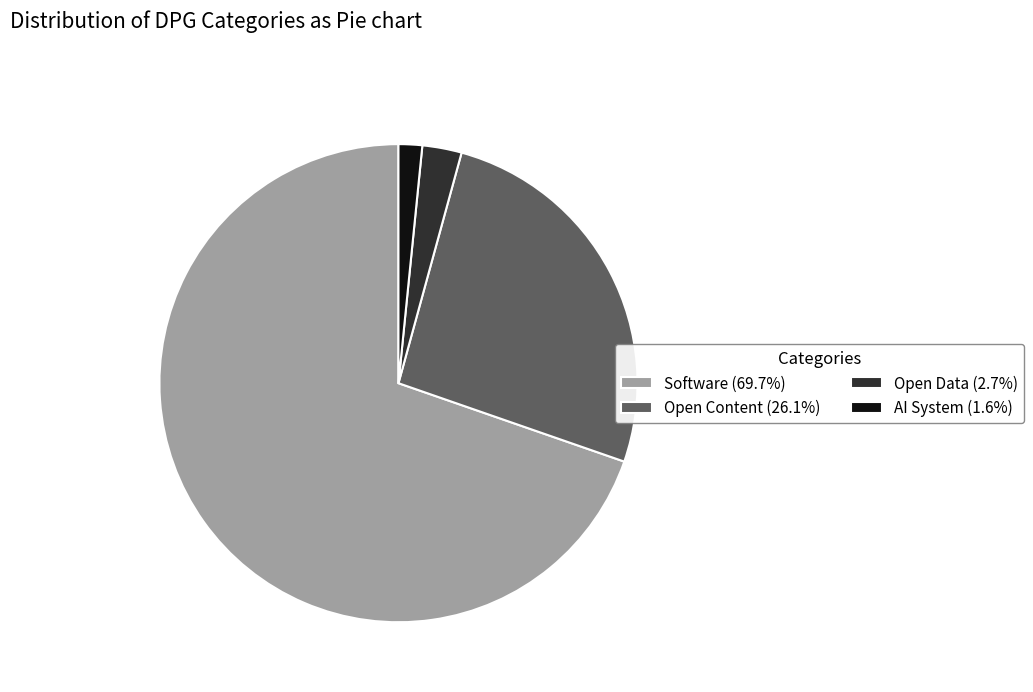

Which category has the biggest portion of the pie?

Software